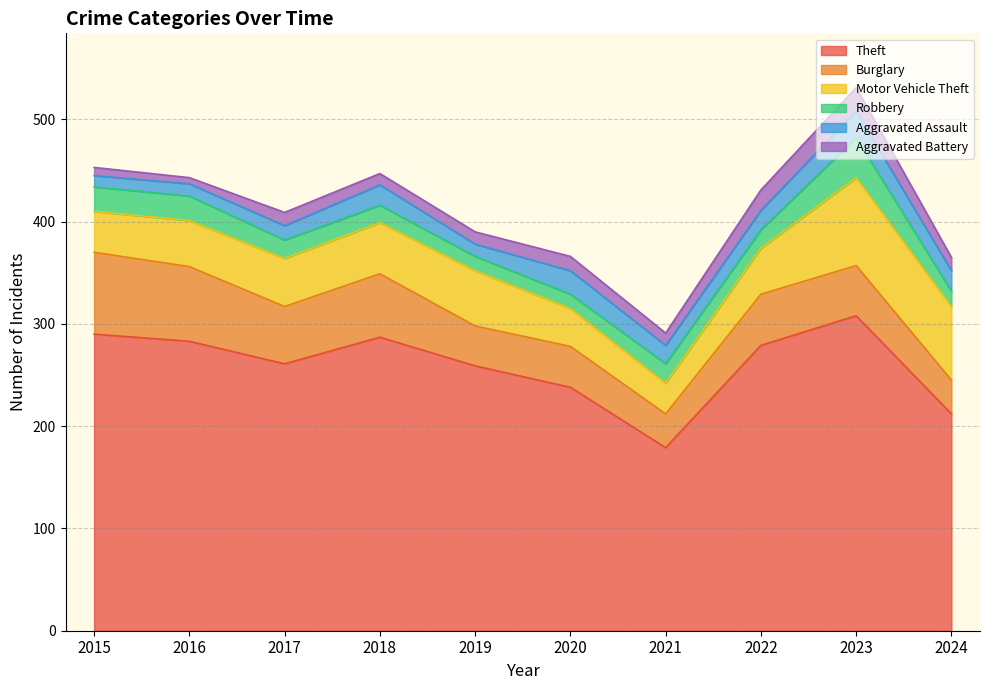

What is the smallest value displayed?

6